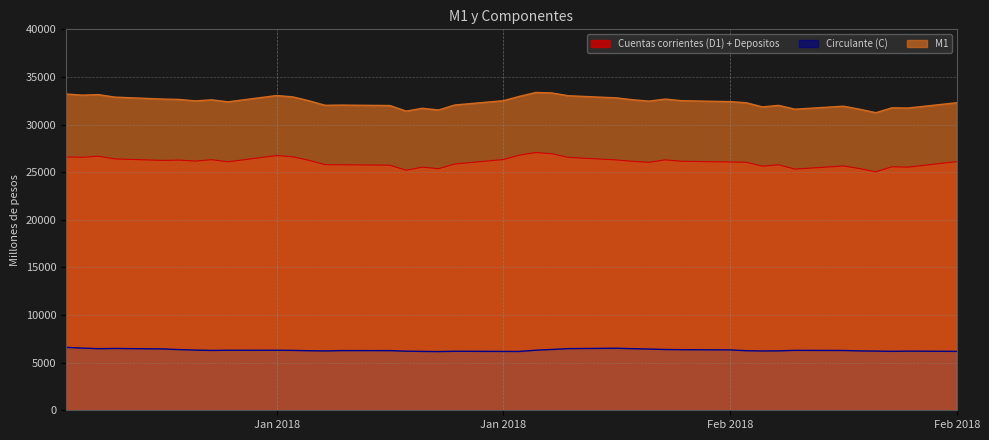

The Circulante (C) series shows 6513 at 05-02-2018. True or false?

True